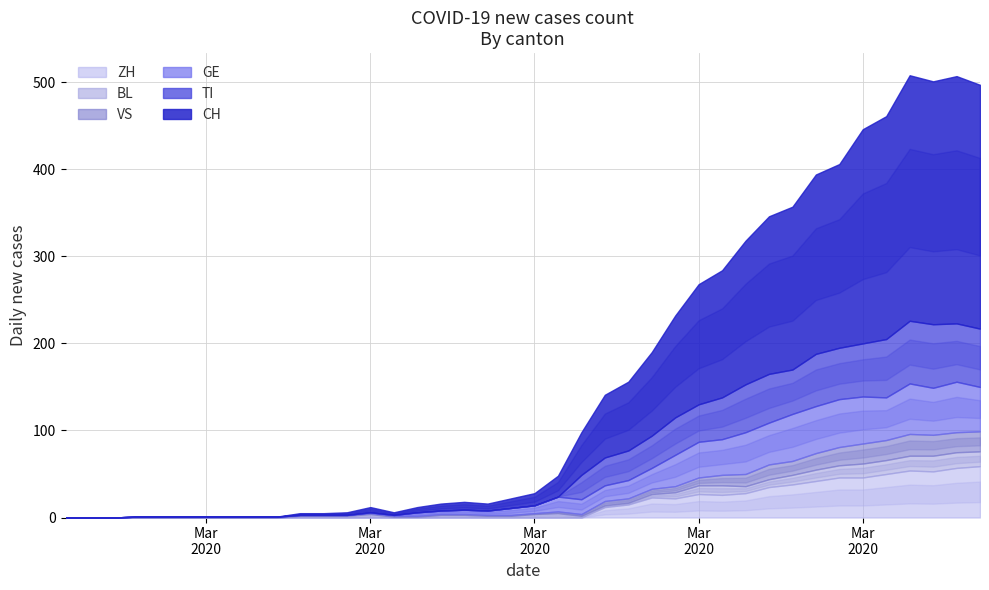

What is the difference between the maximum and minimum values in the BL series?

18